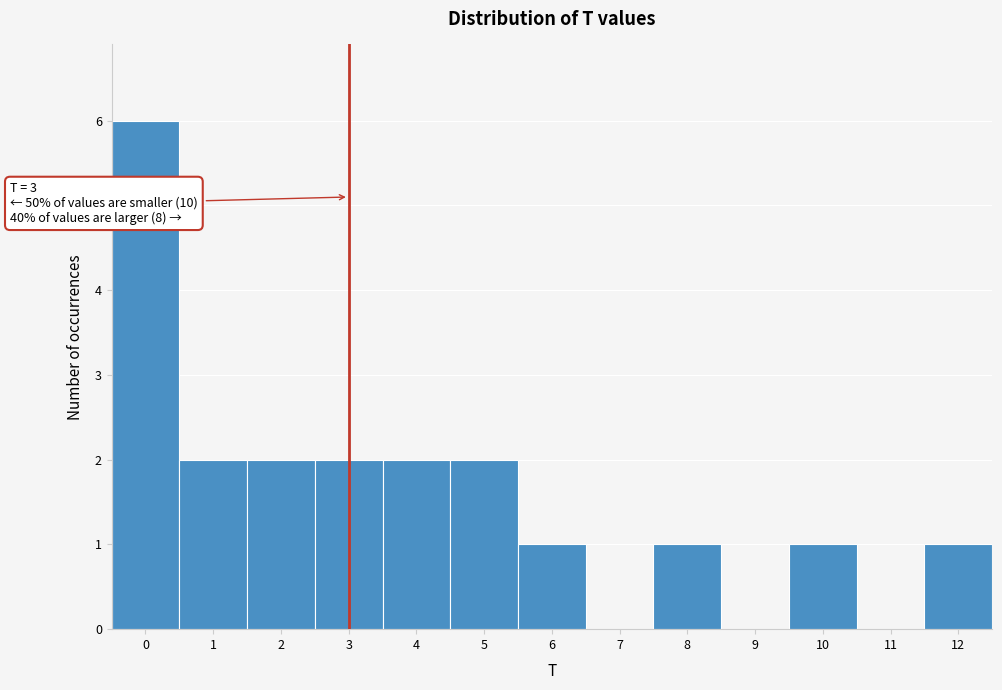

Reading right to left, list all the values displayed in this chart.

12=1	11=0	10=1	9=0	8=1	7=0	6=1	5=2	4=2	3=2	2=2	1=2	0=6